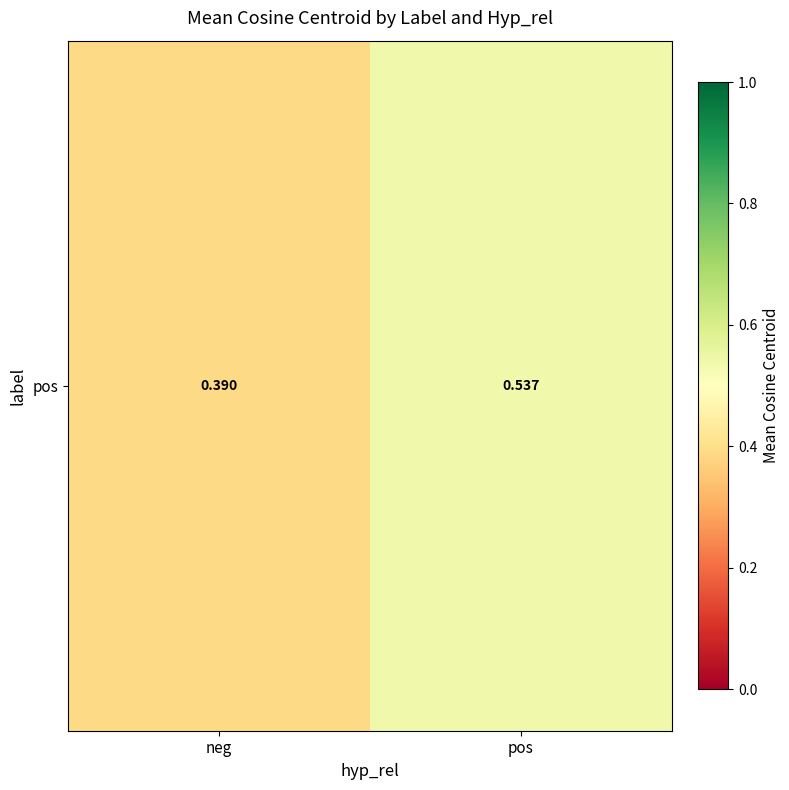

Reading right to left, transcribe all the data shown in this chart.

pos=0.5	neg=0.4